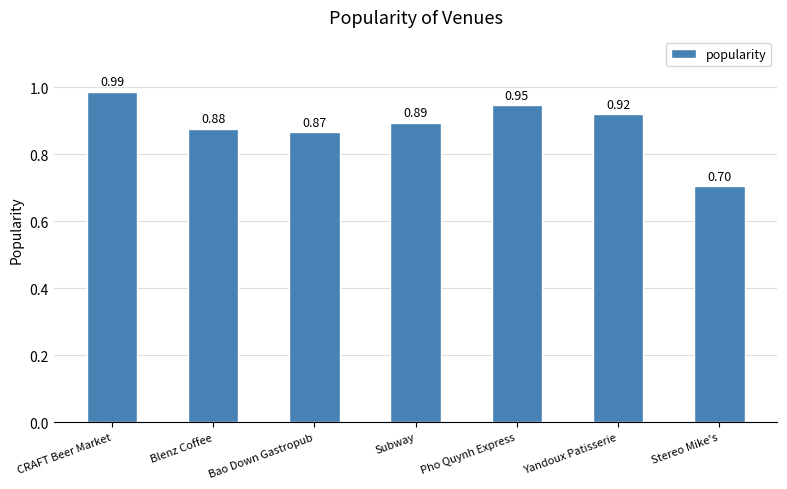

Between CRAFT Beer Market and Yandoux Patisserie, which is larger?

CRAFT Beer Market